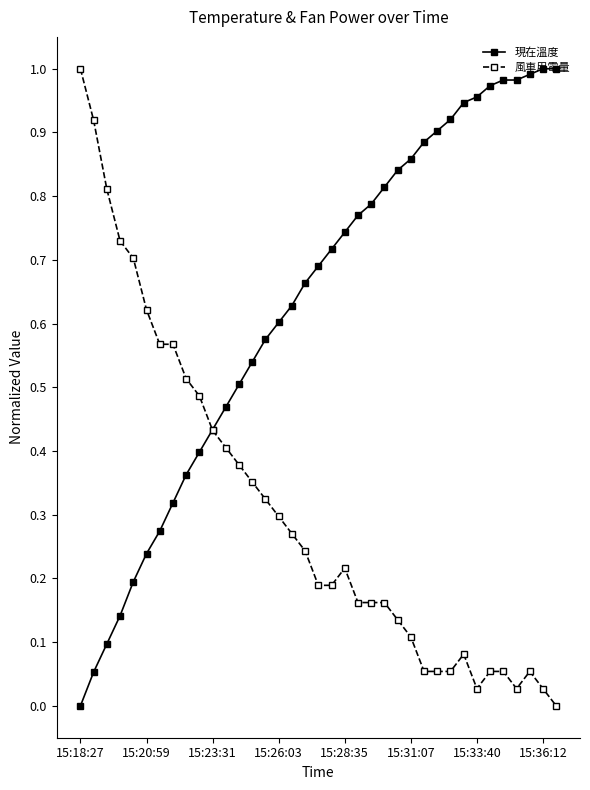

What are all the series names shown in the legend?

現在溫度, 風車用電量